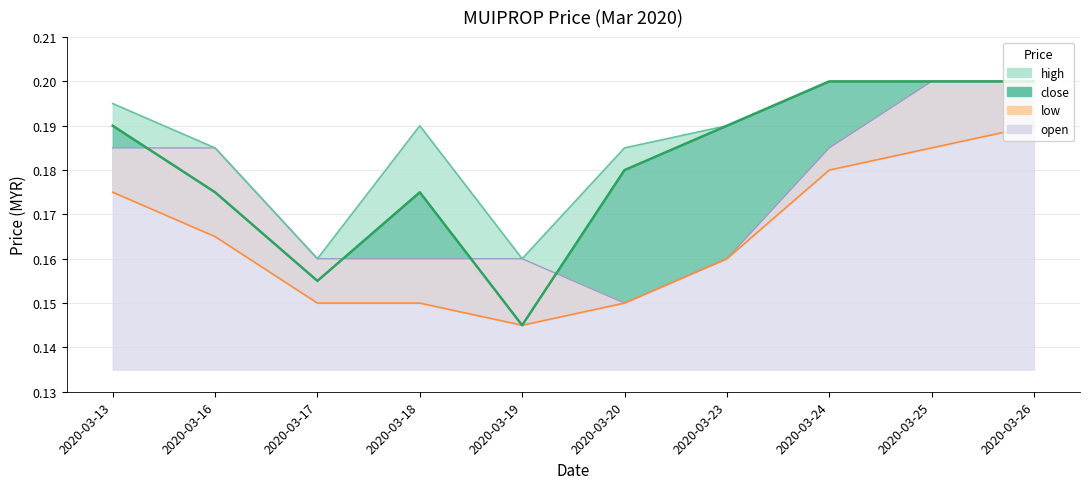

True or false: close has a value of 0.4 at 2020-03-25.

False